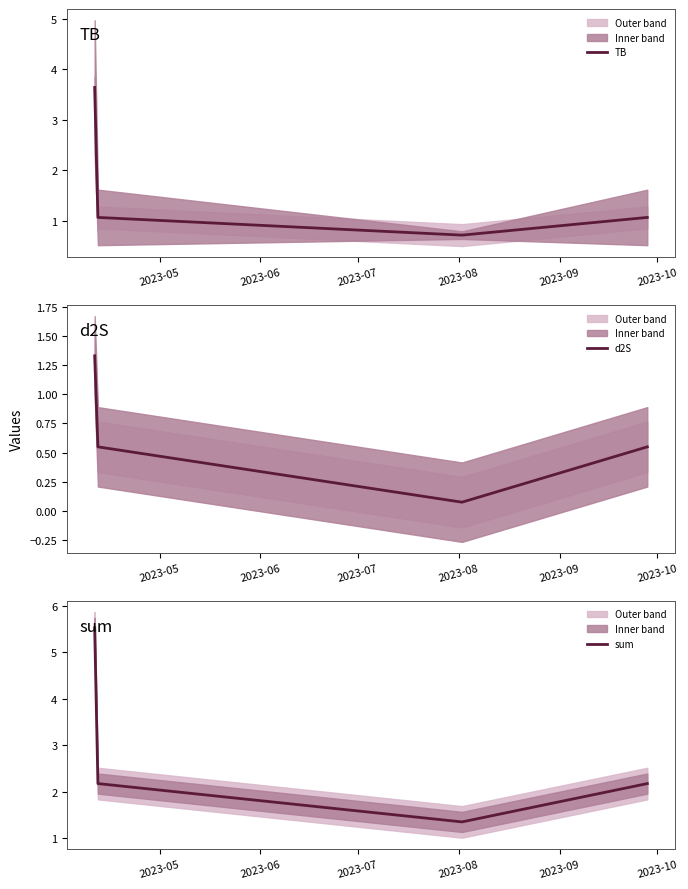

Which series has the largest total across all categories?

sum